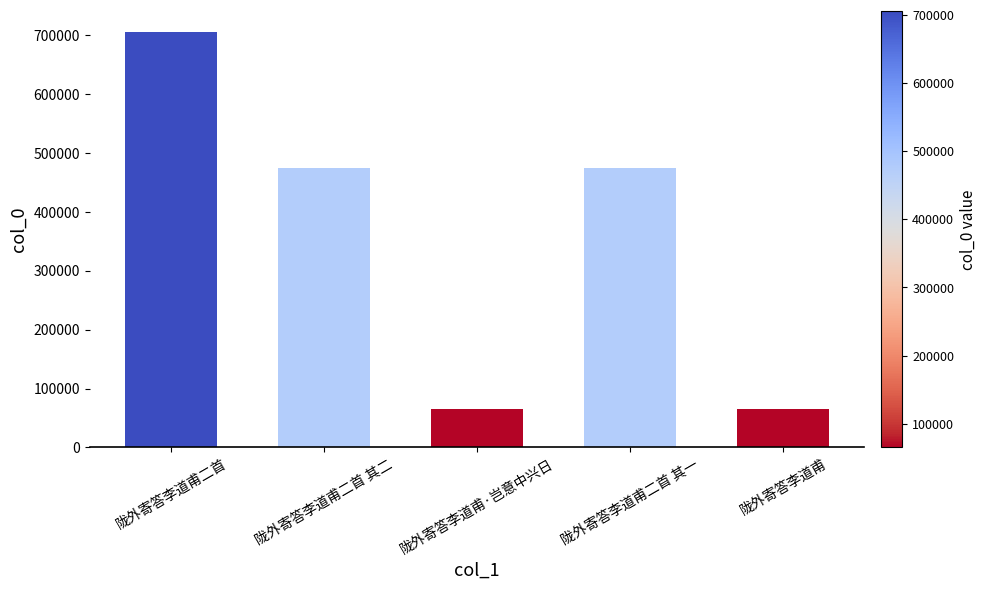

Which has a higher value, 陇外寄答李道甫二首 or 陇外寄答李道甫二首 其二?

陇外寄答李道甫二首